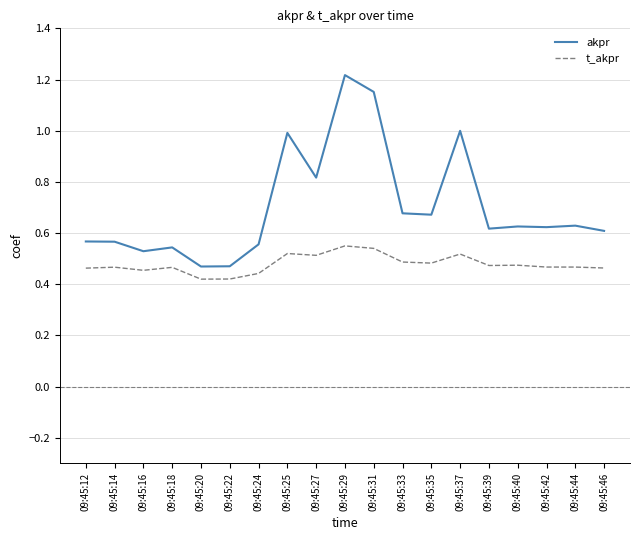

True or false: akpr has a value of 1.0 at 09:45:25.

True